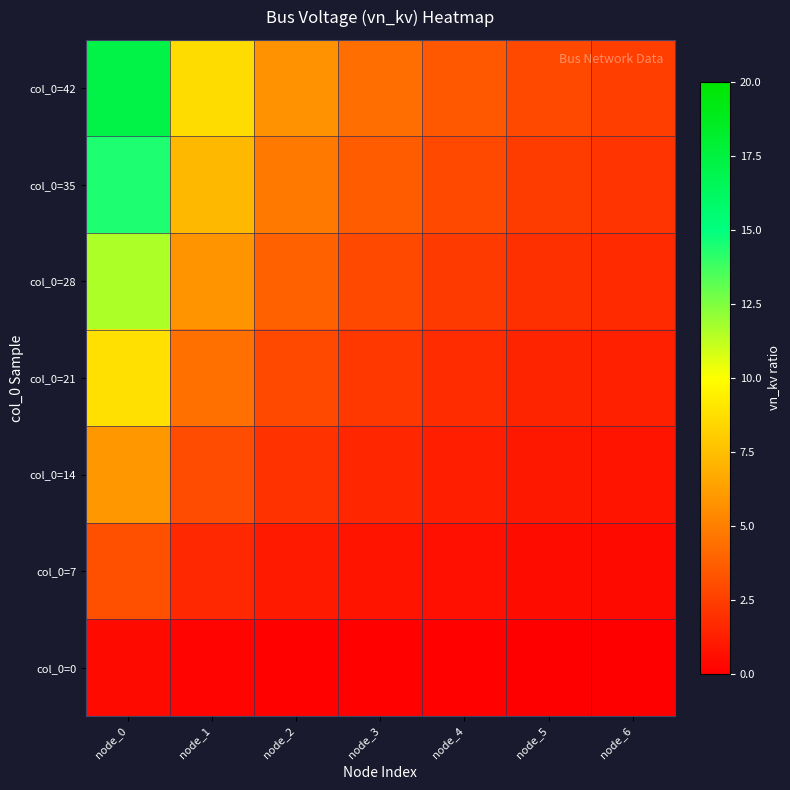

At which category is the sum across all series the highest?

node_0